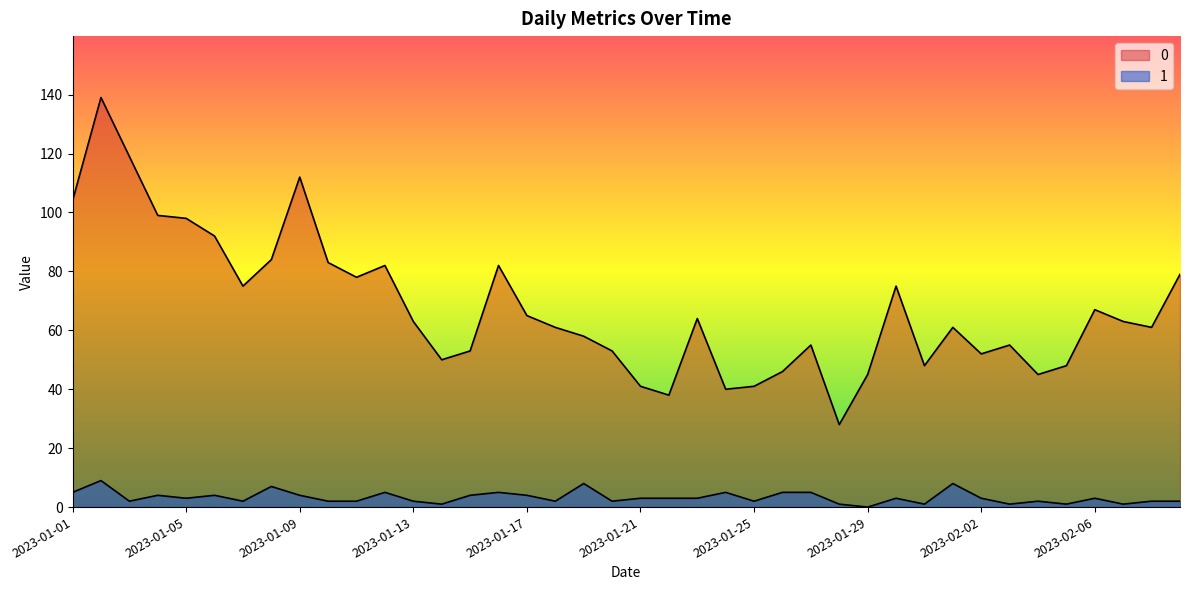

Where is the first local maximum for 0?

2023-01-02